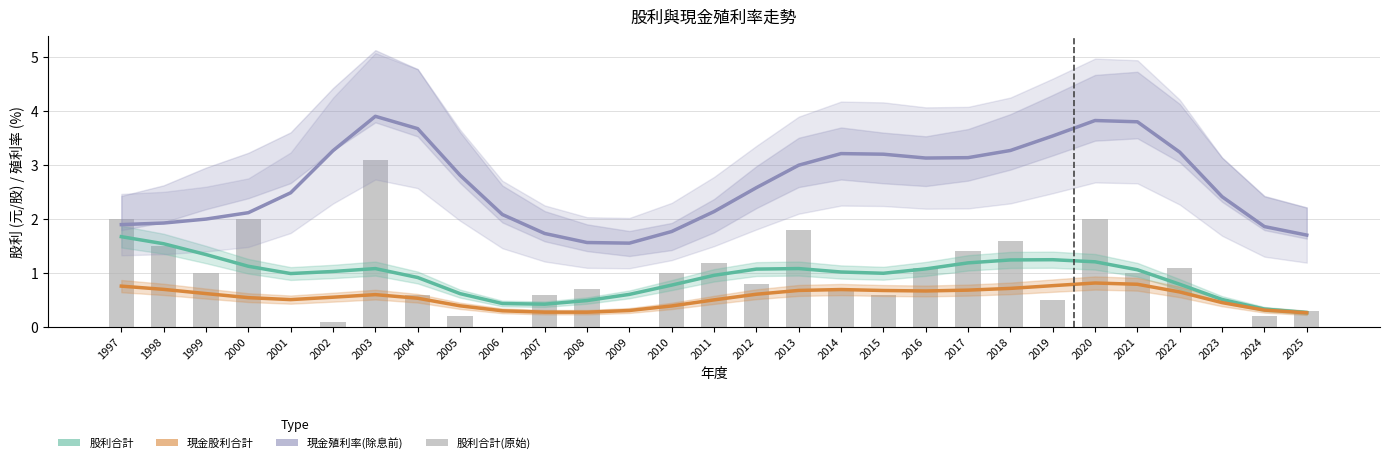

Is it true that 現金殖利率(除息前) equals 0.4 at 2025?

False